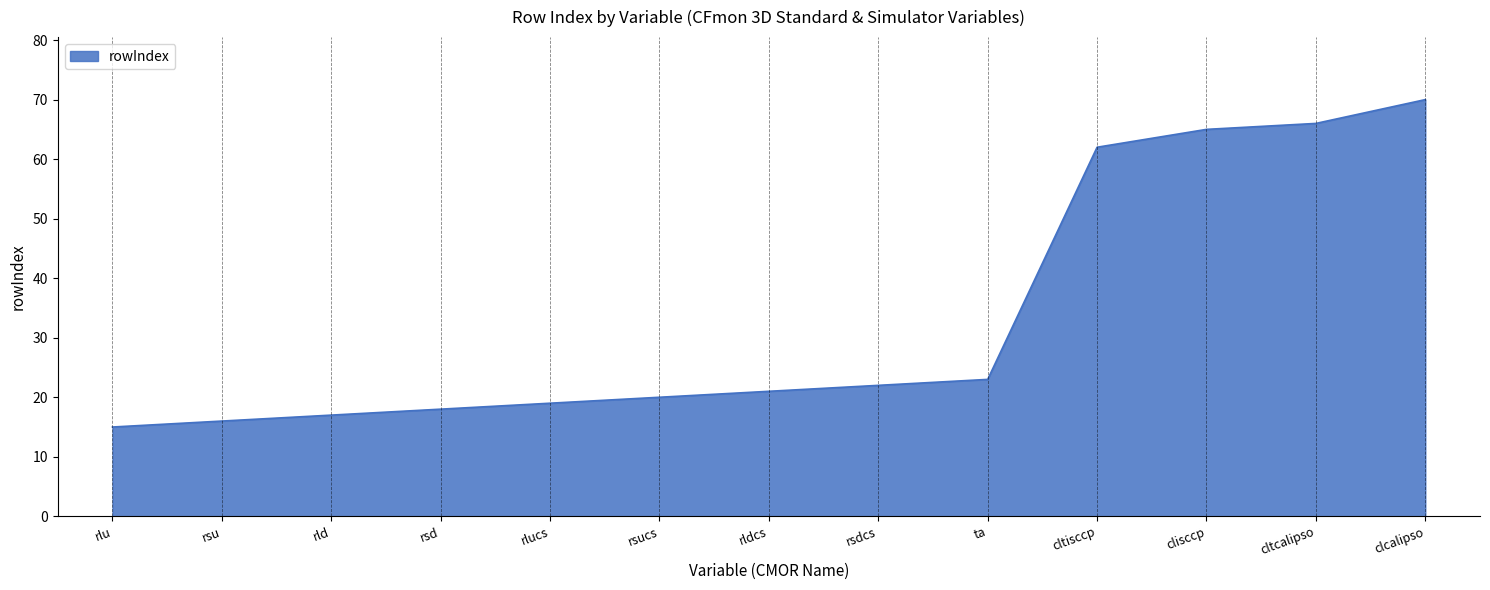

List the labels in order of value, largest first.

clcalipso, cltcalipso, clisccp, cltisccp, ta, rsdcs, rldcs, rsucs, rlucs, rsd, rld, rsu, rlu